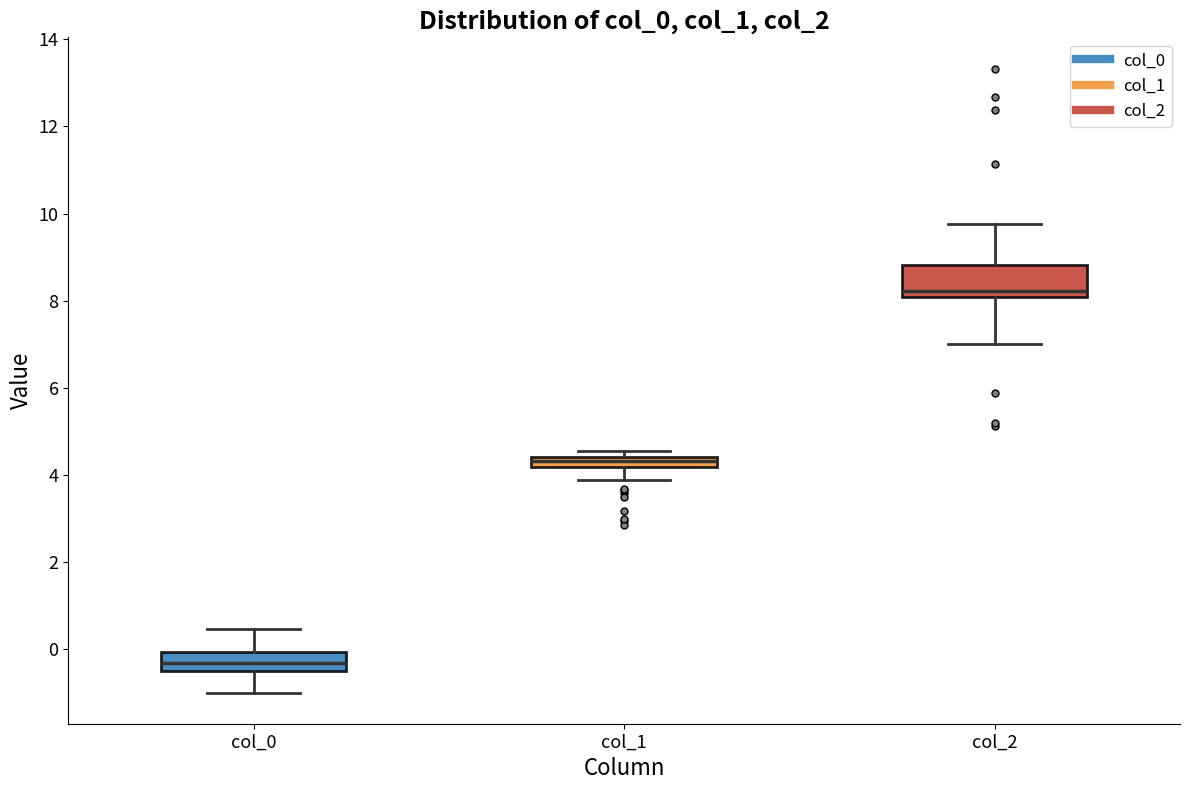

Where is the lower edge of the box for col_1 on the y-axis? The values are not printed on the chart, so give them approximately, as read against the axis.

4.2